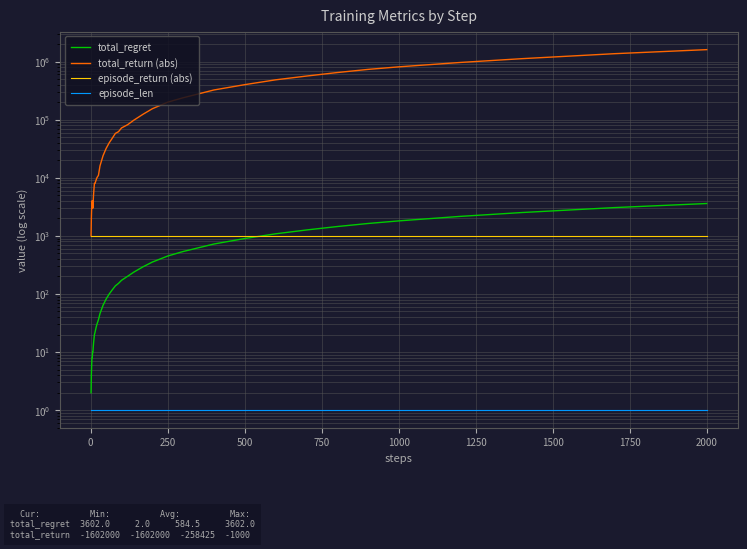

True or false: episode_len and episode_return (abs) cross at least once.

False